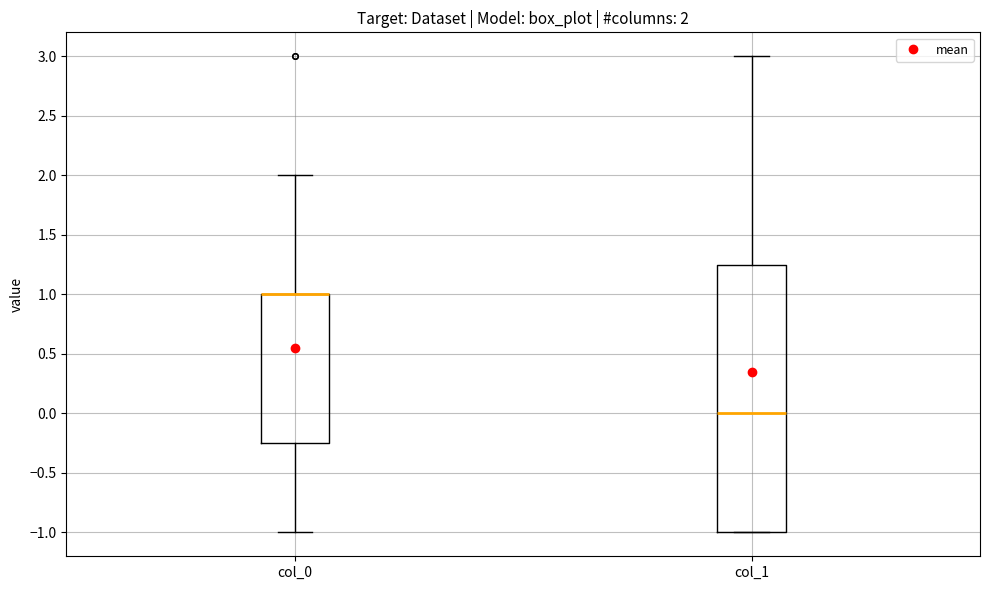

Which box is the tallest, from its lower edge to its upper edge?

col_1